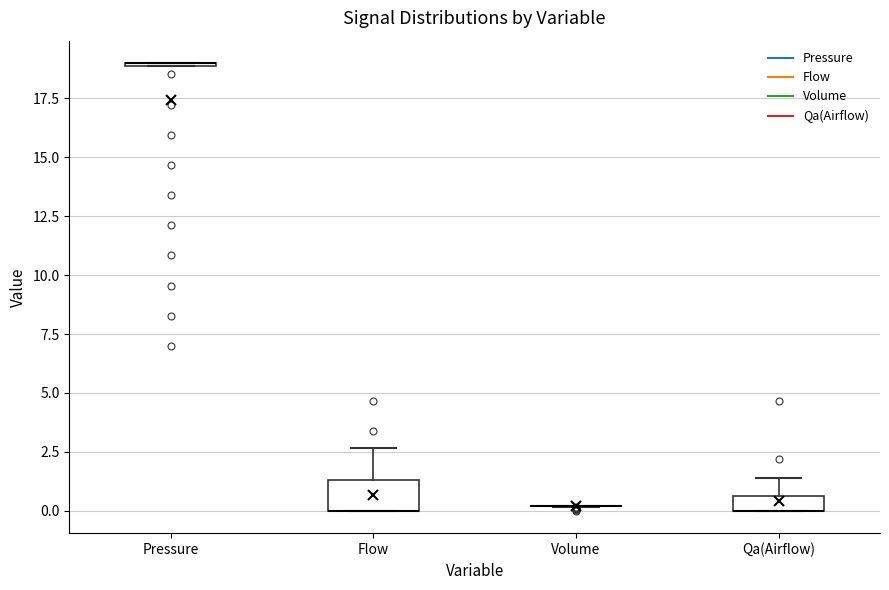

Which box is the tallest, from its lower edge to its upper edge?

Flow